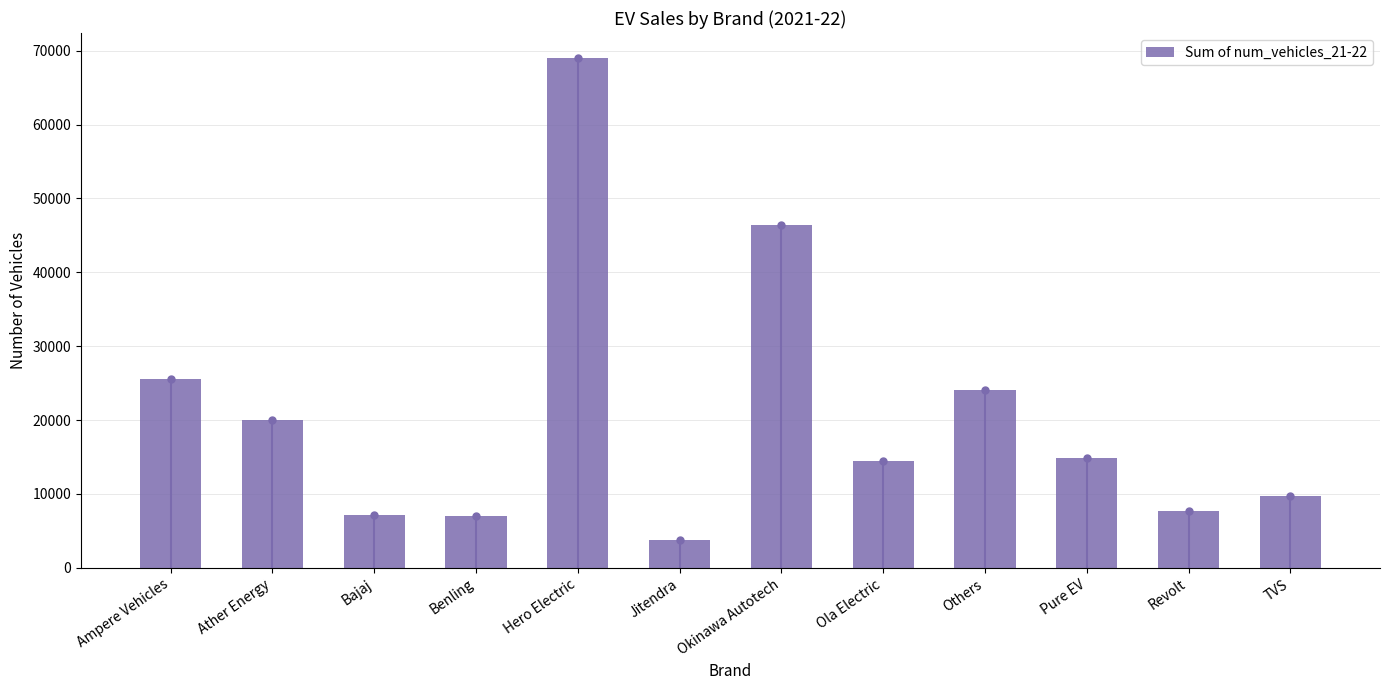

What is the minimum value shown in the chart?

3788